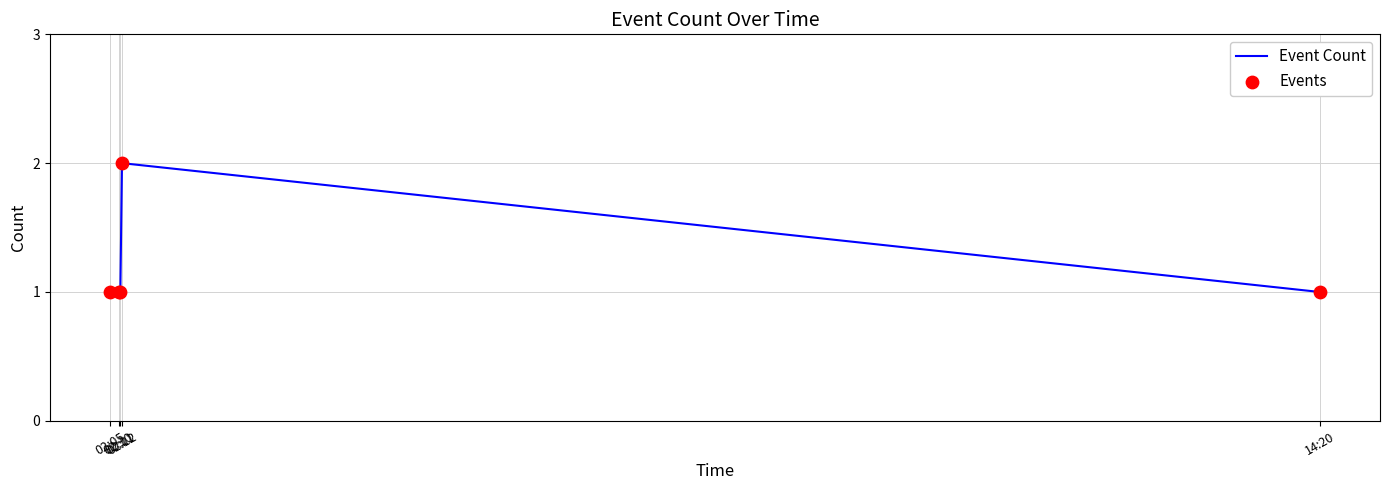

True or false: the data has more than 2 interior local peaks.

False